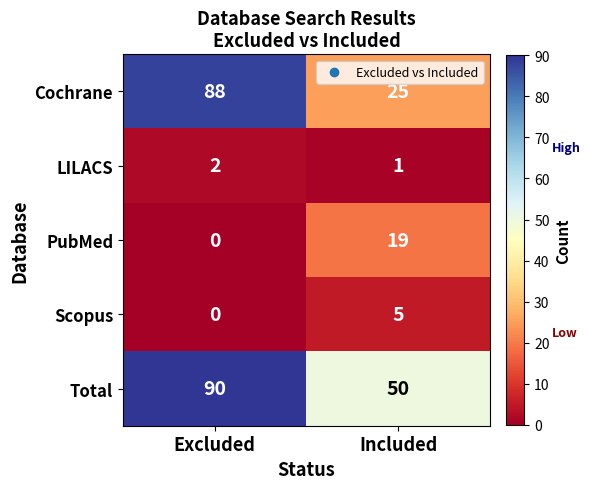

Is it true that PubMed equals 19 at Included?

True